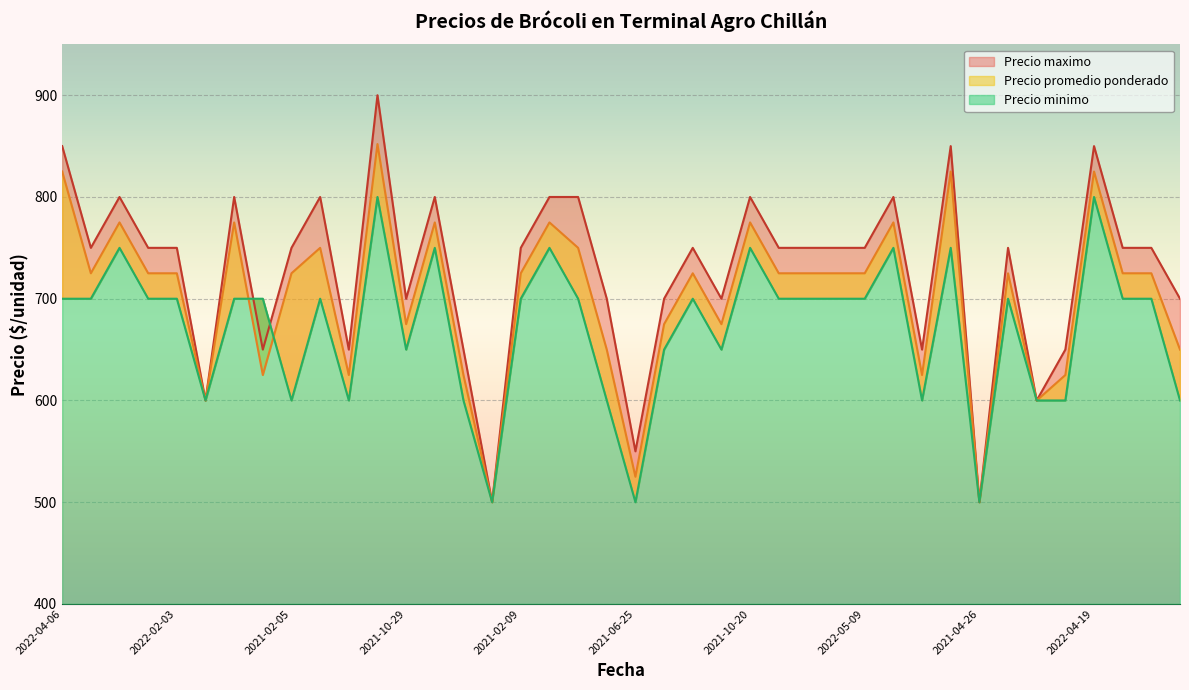

How many lines are shown in the chart?

3